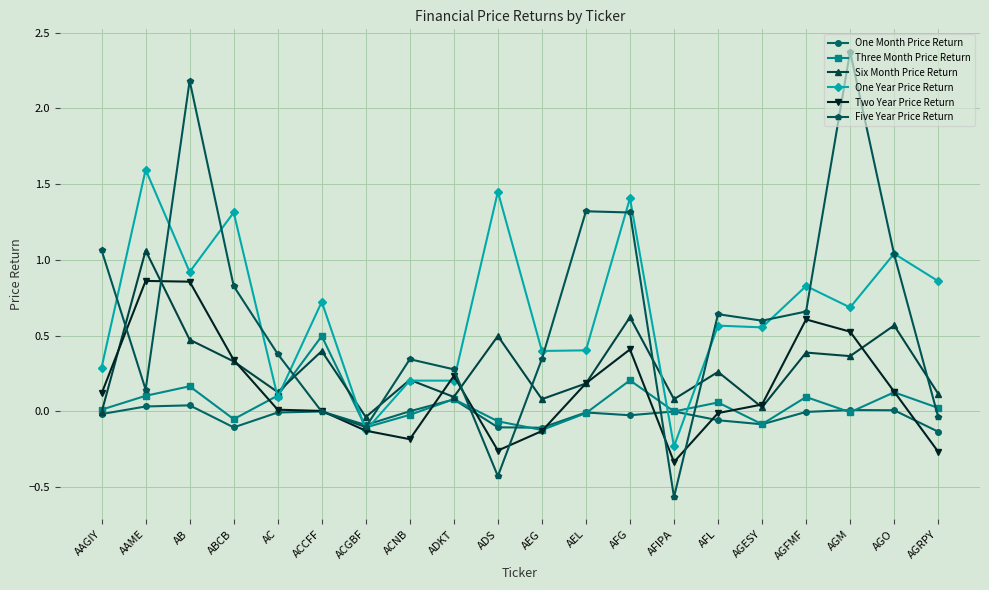

What is the label of the 5th point from the left?

AC